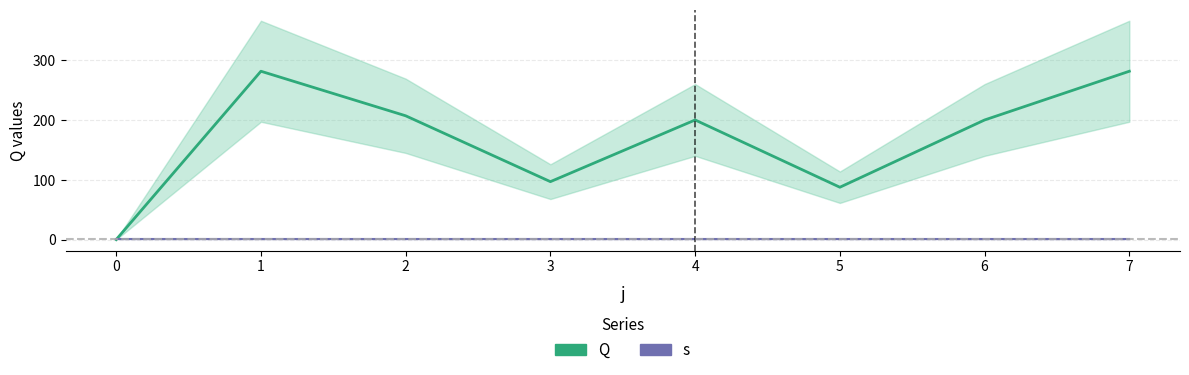

Is it true that Q equals 269.7 at 2?

False